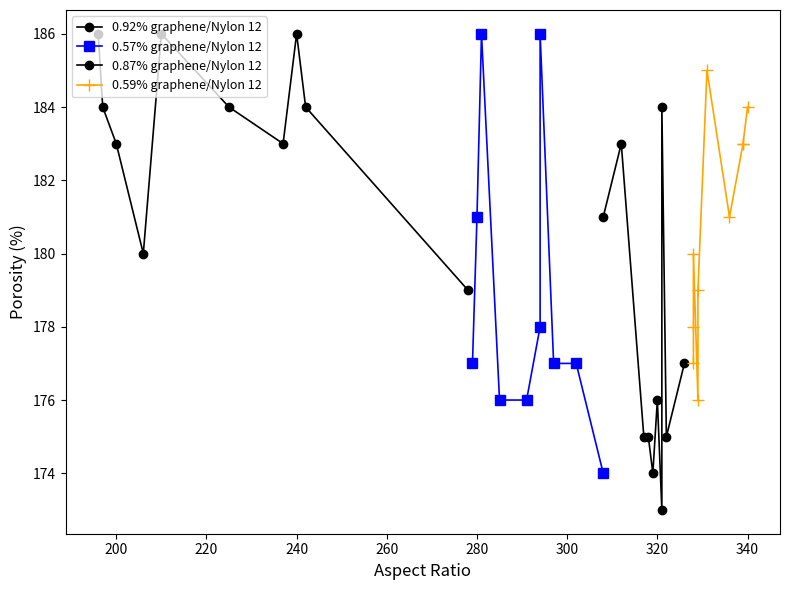

True or false: 0.92% graphene/Nylon 12 and 0.87% graphene/Nylon 12 intersect in this chart.

False